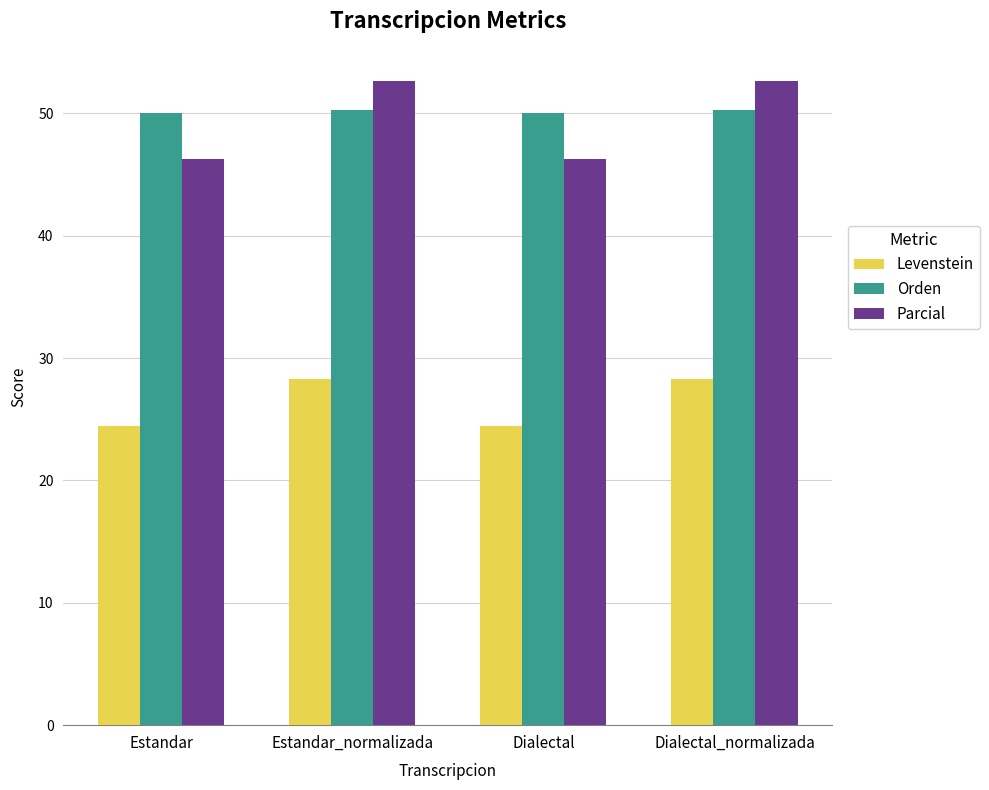

How many bars are there in total?

12